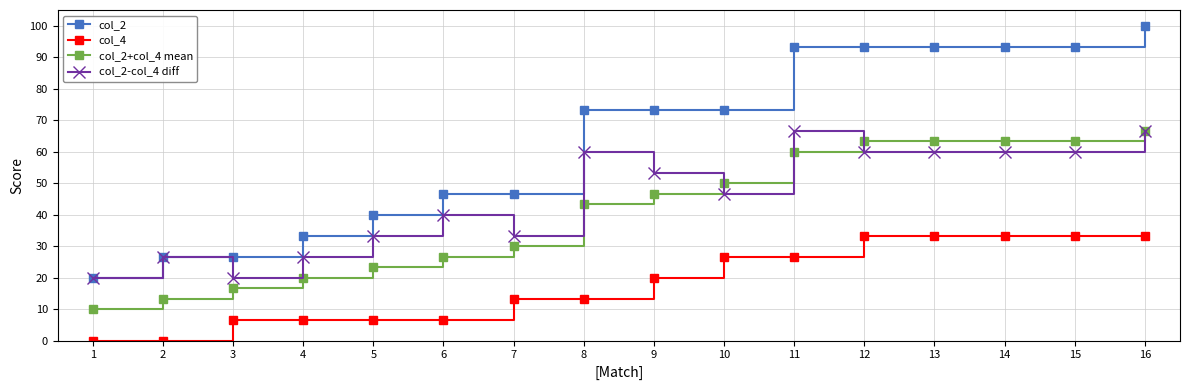

What is the lowest value of the col_2-col_4 diff series?

20.0